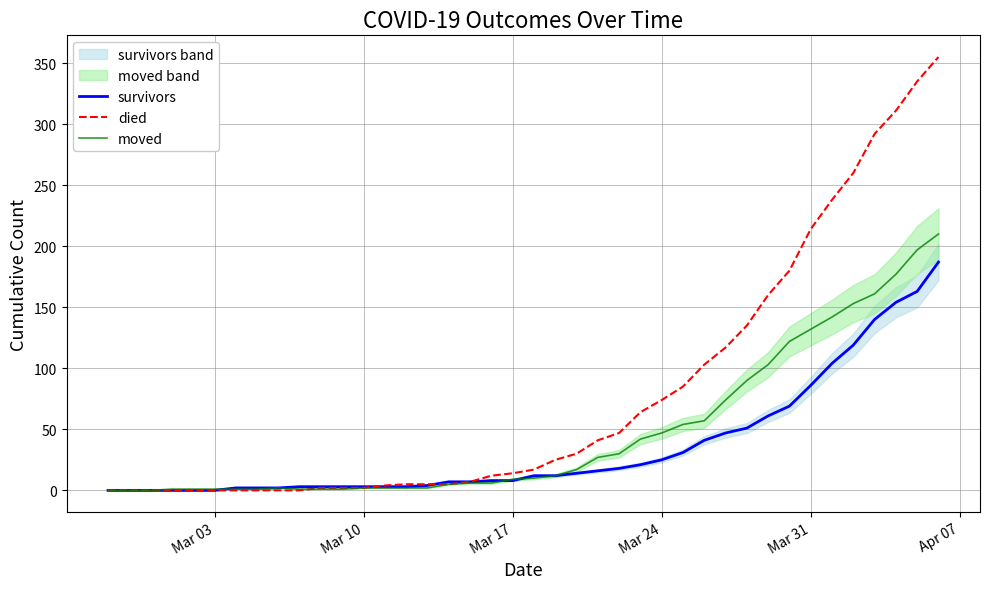

What are all the series names shown in the legend?

survivors, died, moved